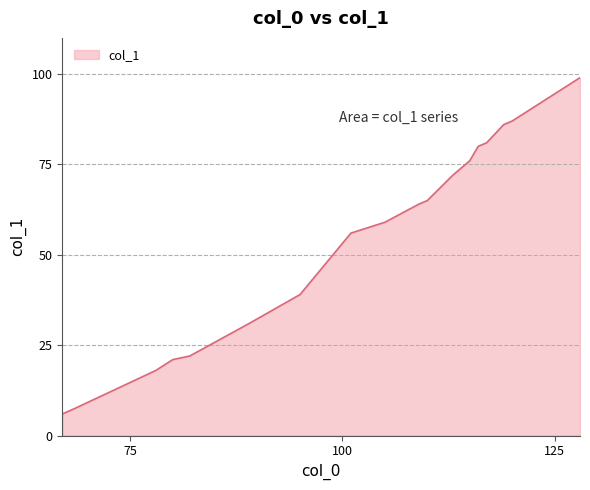

What is the average value?

54